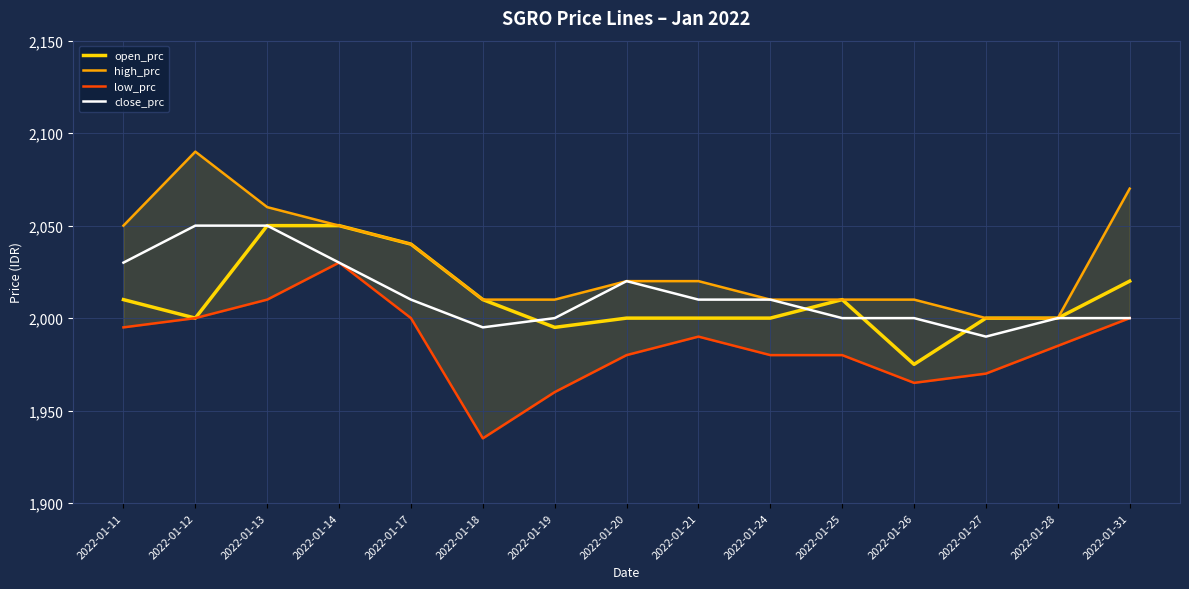

True or false: close_prc and open_prc intersect in this chart.

True